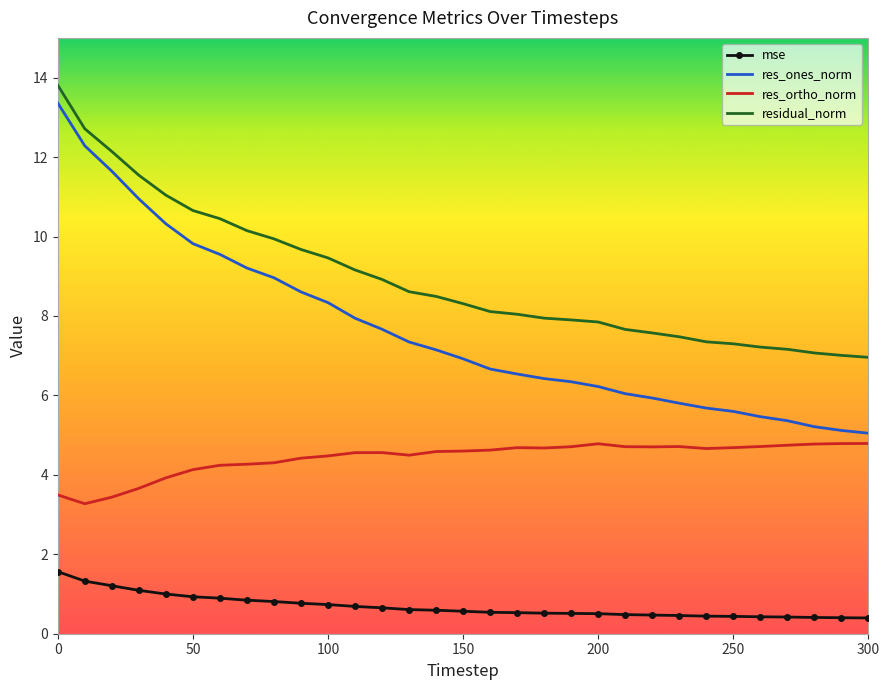

What is the maximum value shown in the chart?

13.8